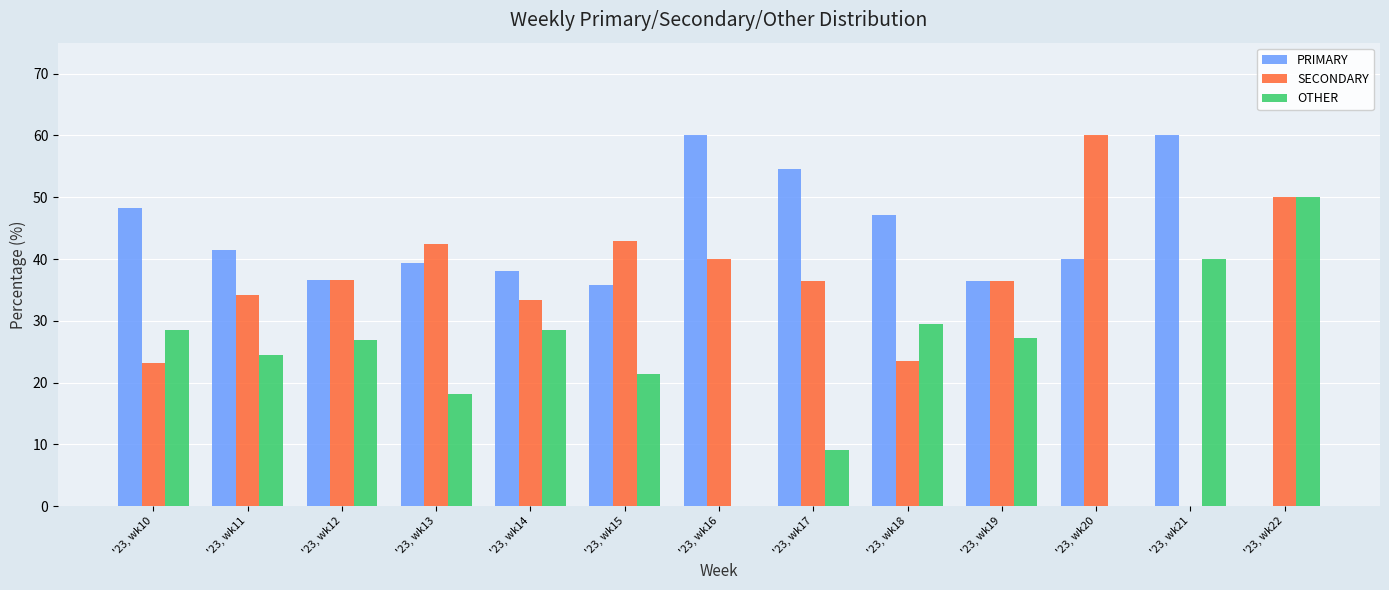

What is the greatest value displayed?

60.0